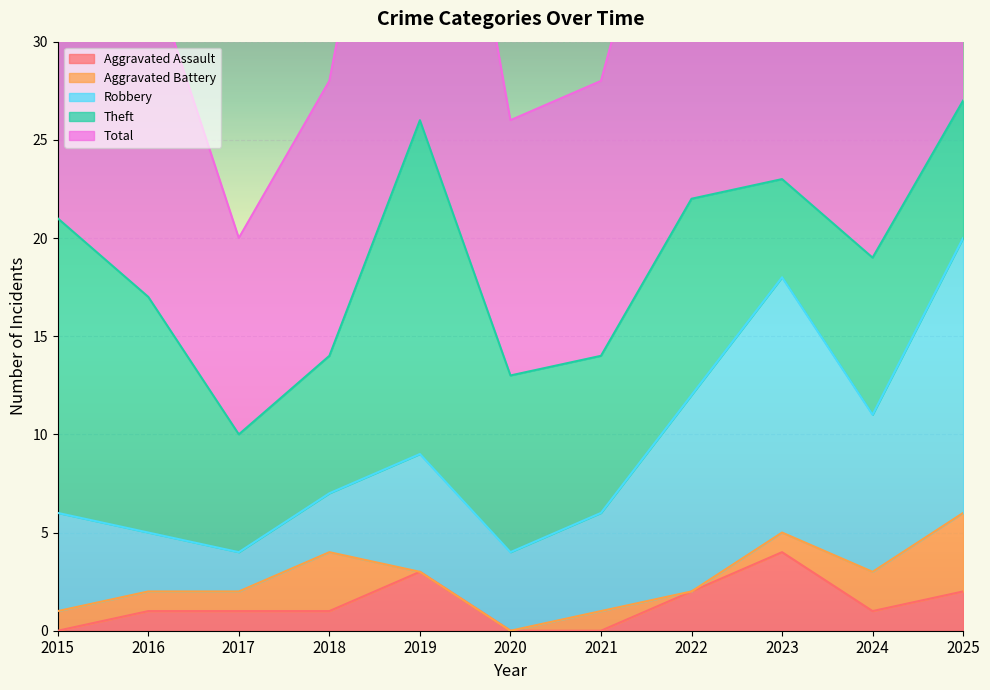

Reading left to right, what are all the values shown in this chart?

Aggravated Assault: 2015=0	2016=1	2017=1	2018=1	2019=3	2020=0	2021=0	2022=2	2023=4	2024=1	2025=2
Aggravated Battery: 2015=1	2016=1	2017=1	2018=3	2019=0	2020=0	2021=1	2022=0	2023=1	2024=2	2025=4
Robbery: 2015=5	2016=3	2017=2	2018=3	2019=6	2020=4	2021=5	2022=10	2023=13	2024=8	2025=14
Theft: 2015=15	2016=12	2017=6	2018=7	2019=17	2020=9	2021=8	2022=10	2023=5	2024=8	2025=7
Total: 2015=21	2016=17	2017=10	2018=14	2019=26	2020=13	2021=14	2022=23	2023=23	2024=19	2025=27